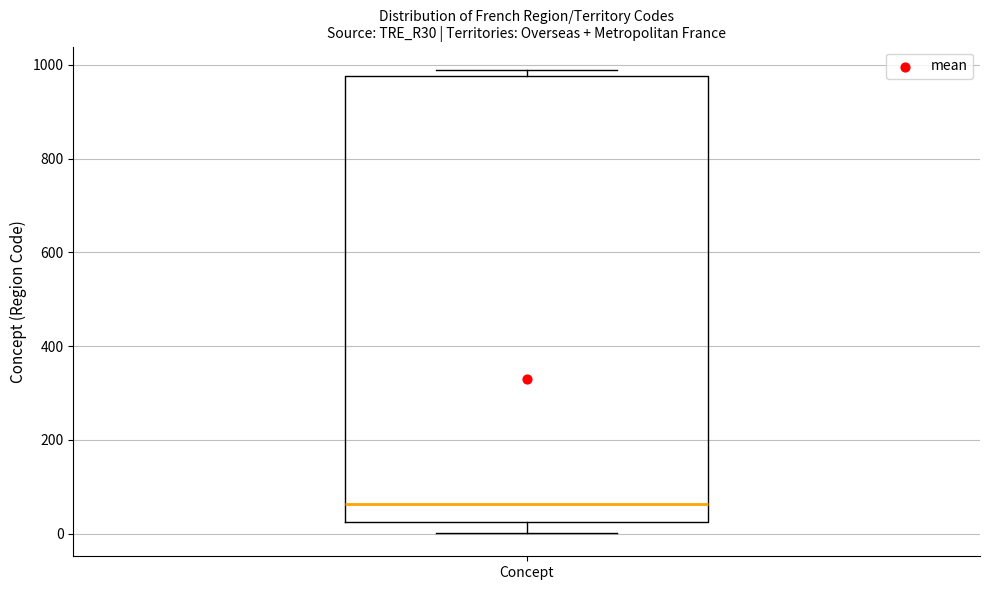

Transcribe this box plot: give where the median line is, the range the box spans, and where the two whiskers end, as read against the y-axis. The values are not printed on the chart, so give them approximately, as read against the axis.

median 60, box 20 to 980, whiskers 0 to 980 (just above the box's upper edge)